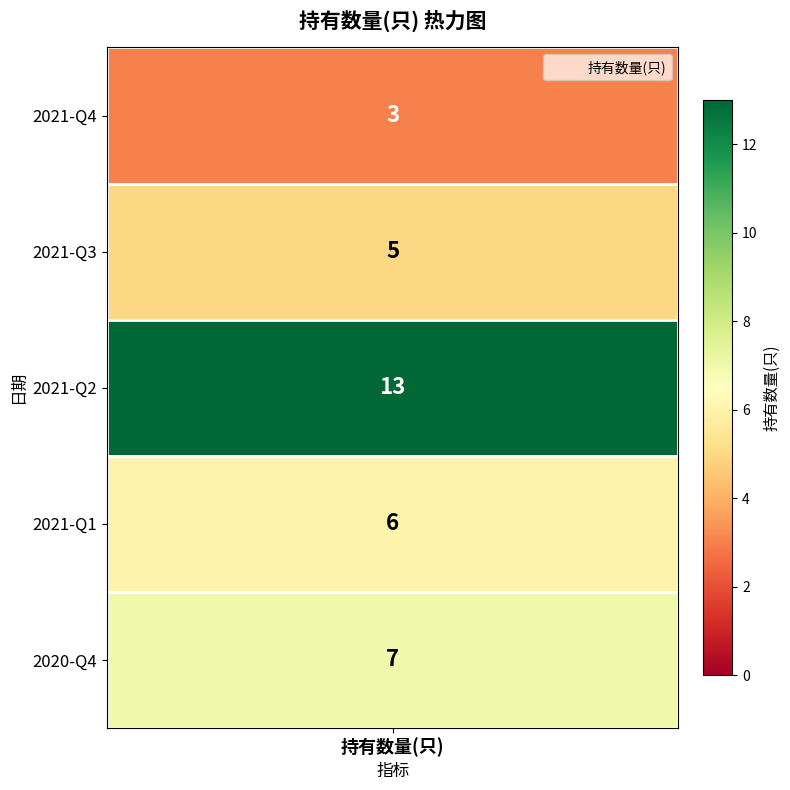

List the labels in order of value, largest first.

2021-Q2, 2020-Q4, 2021-Q1, 2021-Q3, 2021-Q4